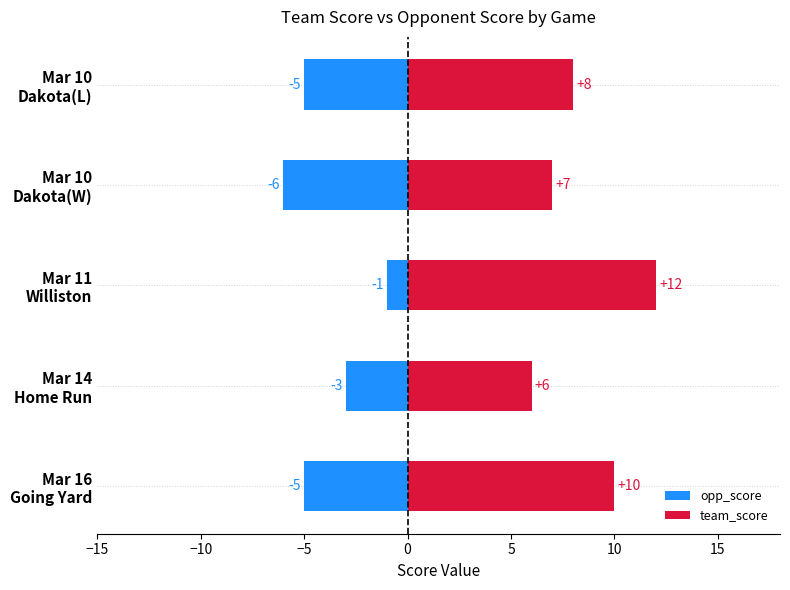

What is the maximum value shown in the chart?

12